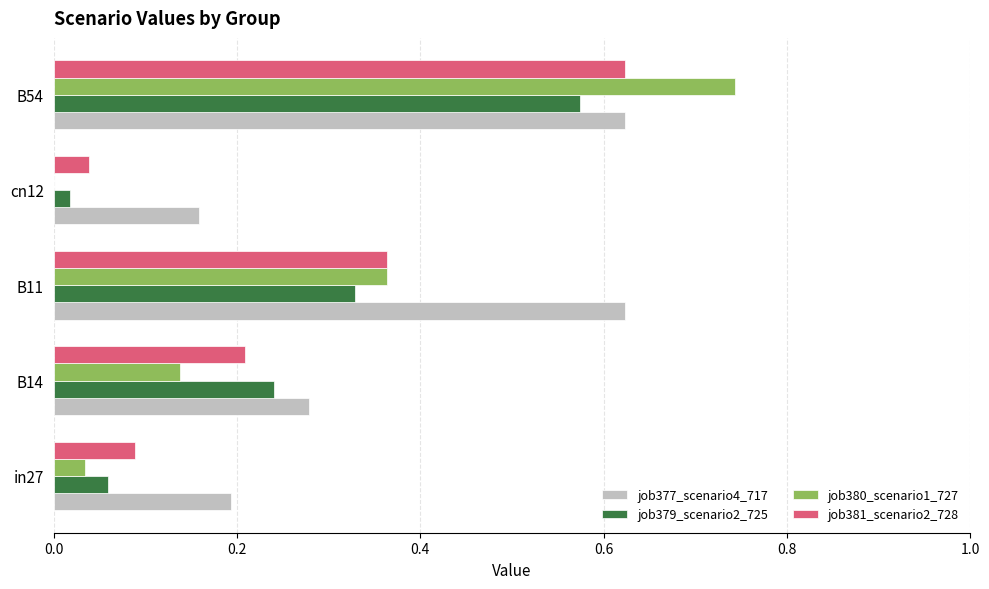

At which category is the sum across all series the highest?

B54